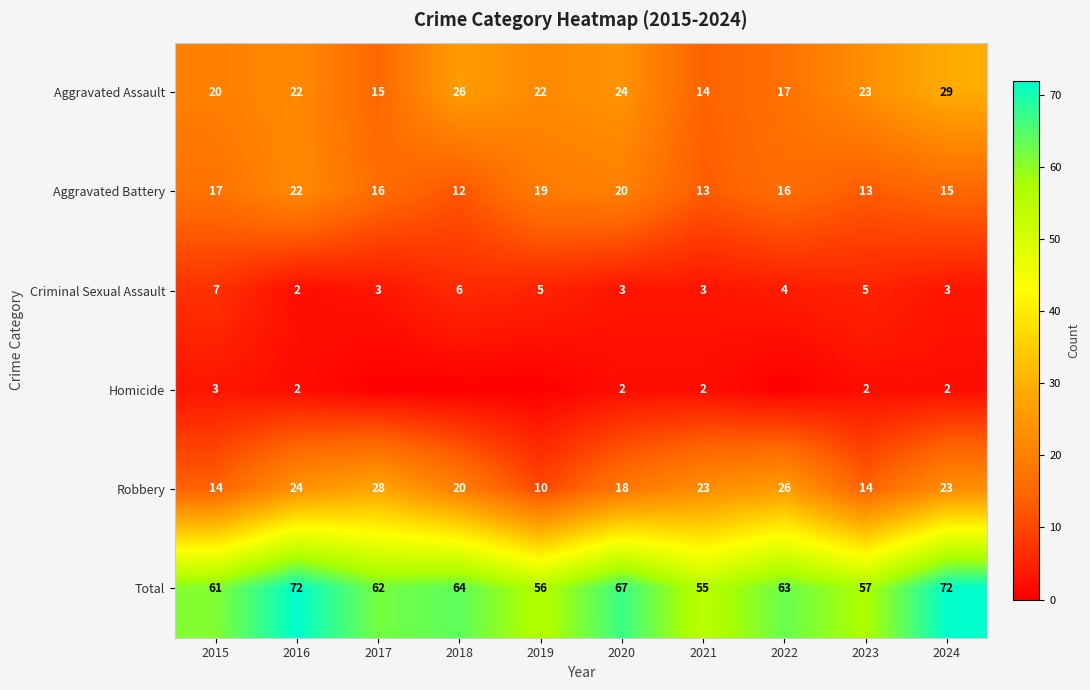

Rank the series at 2015 from lowest to highest value.

Homicide, Criminal Sexual Assault, Robbery, Aggravated Battery, Aggravated Assault, Total